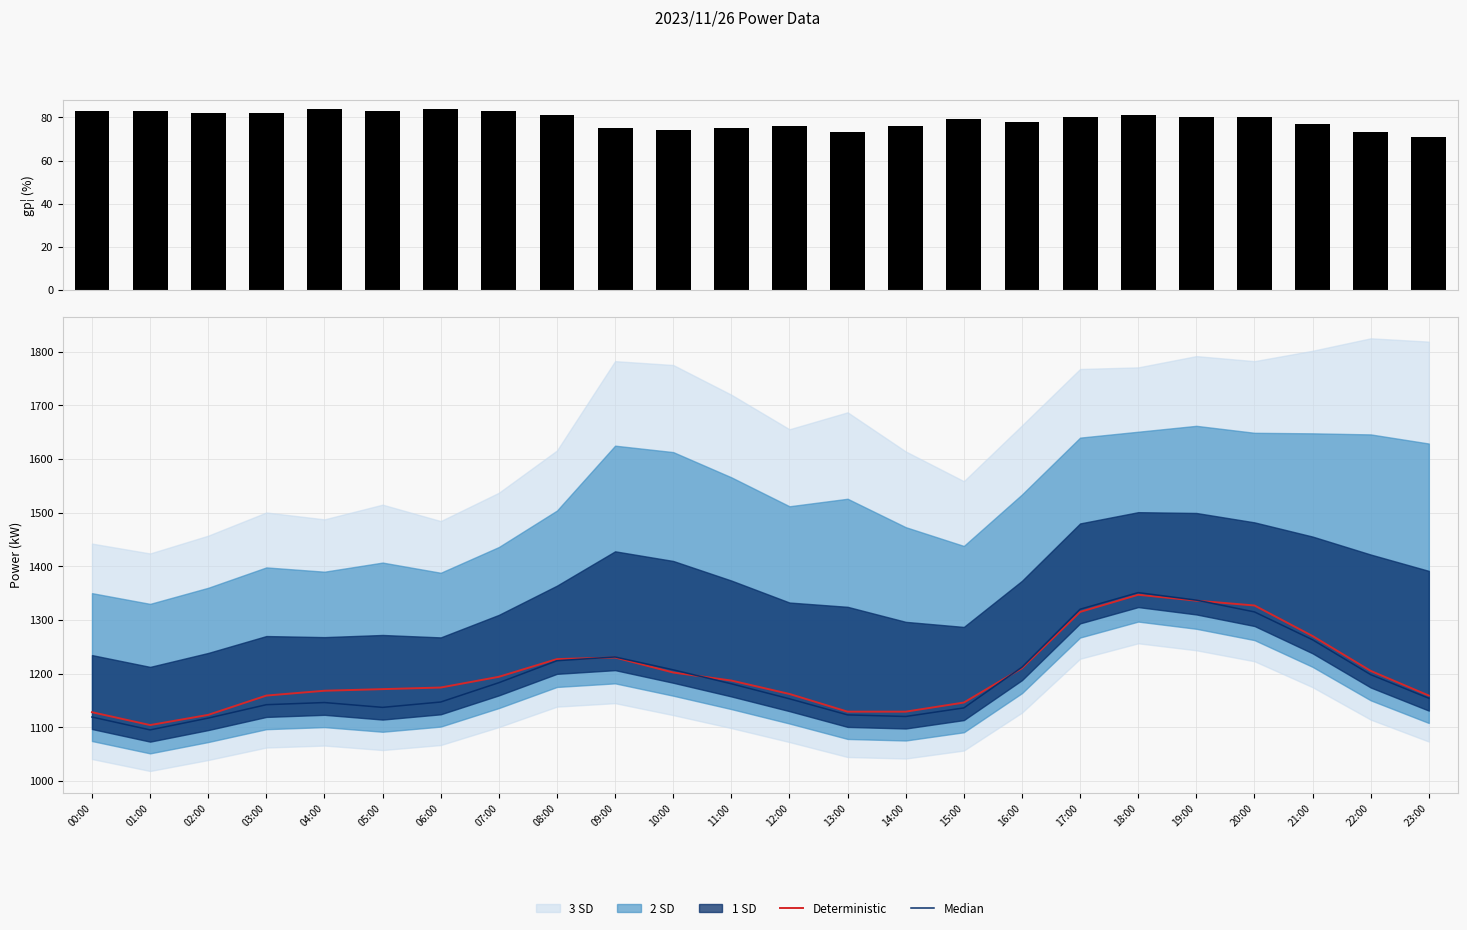

The Deterministic series shows 1205 at 22:00. True or false?

True